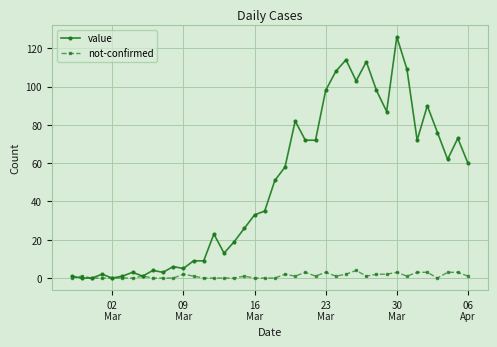

What is the maximum value shown in the chart?

126